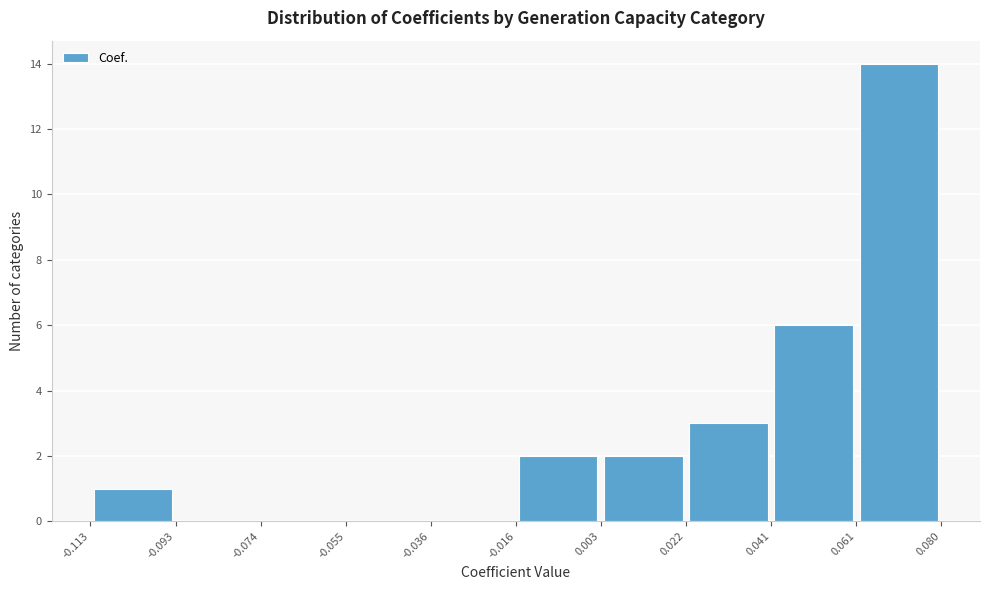

Over which range of the x-axis is the bar tallest?

0.061 to 0.080